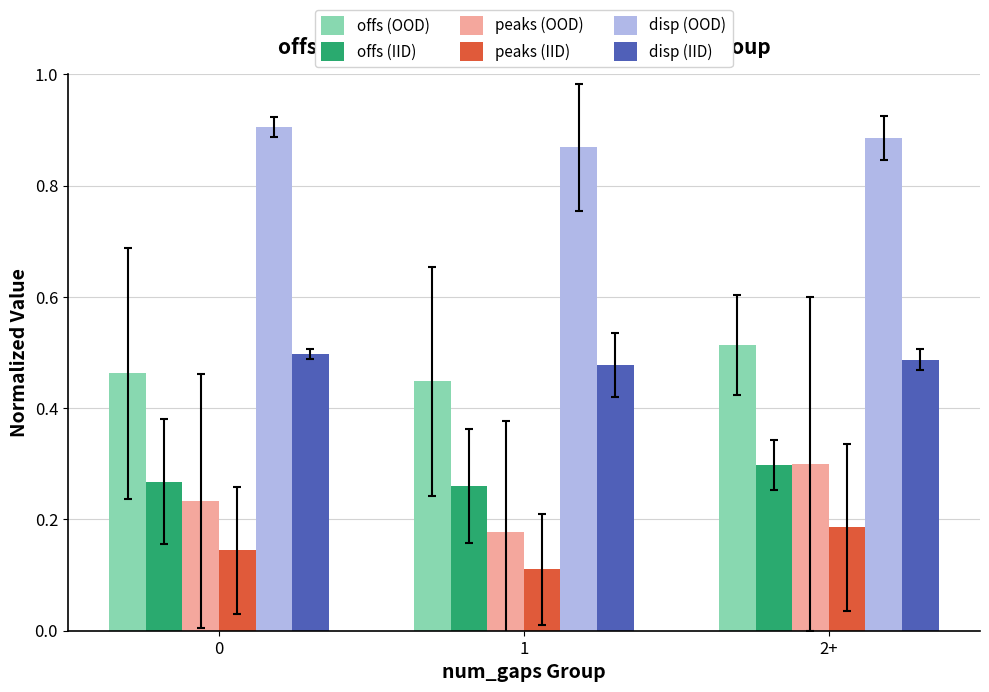

What position from the right is 1?

2